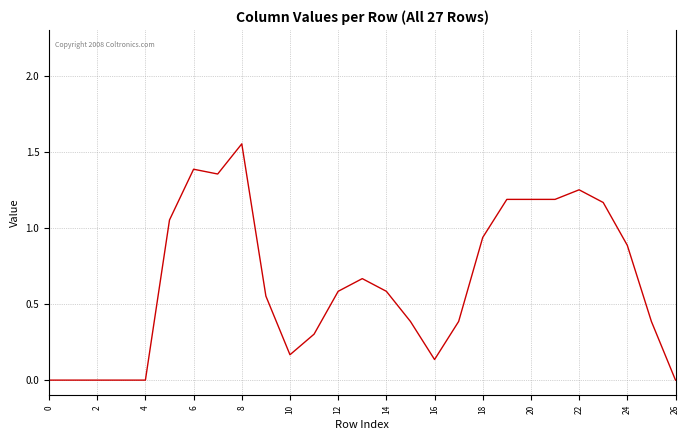

What is the difference between the maximum and second lowest values?

1.6